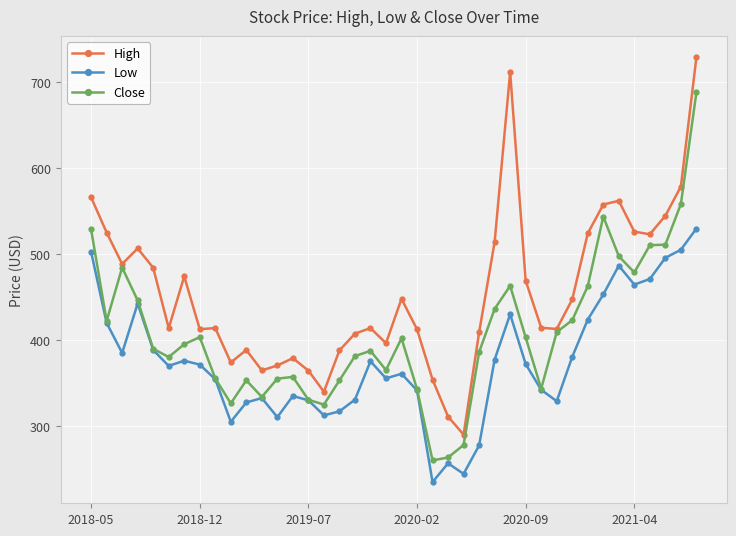

Which series has the largest range (max minus min)?

High